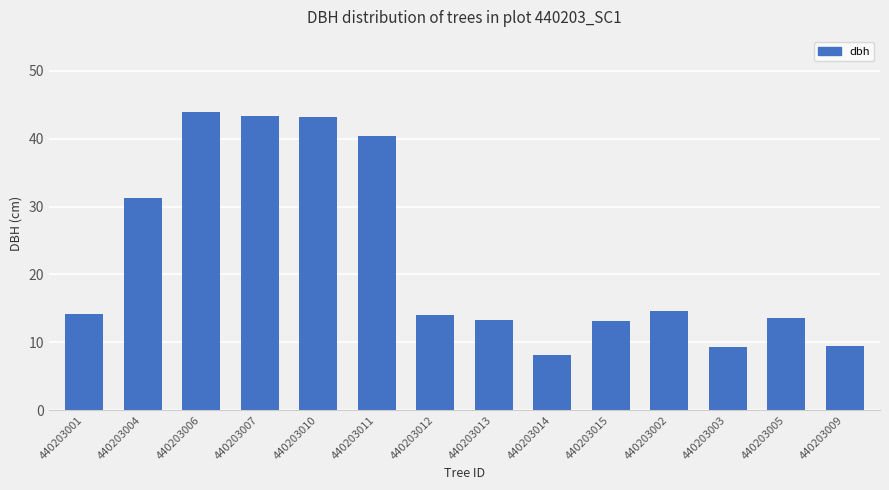

The chart shows a value of 62.5 at 440203007. True or false?

False